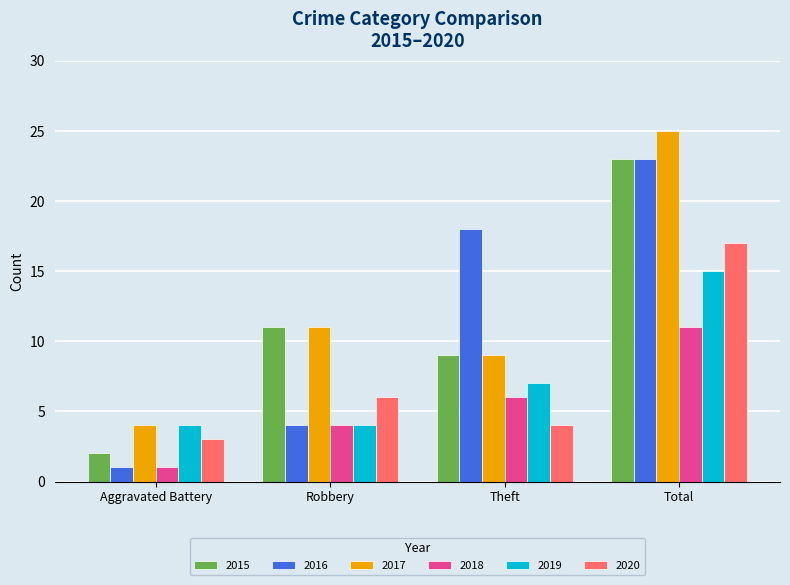

Where is 2017 nearest to the value 14?

Robbery